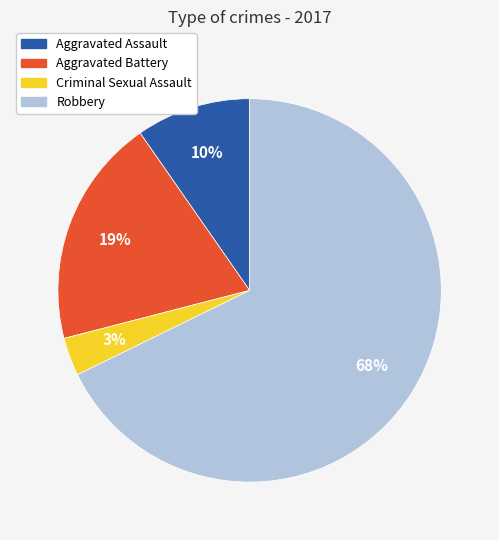

Count the number of slices in the pie.

4